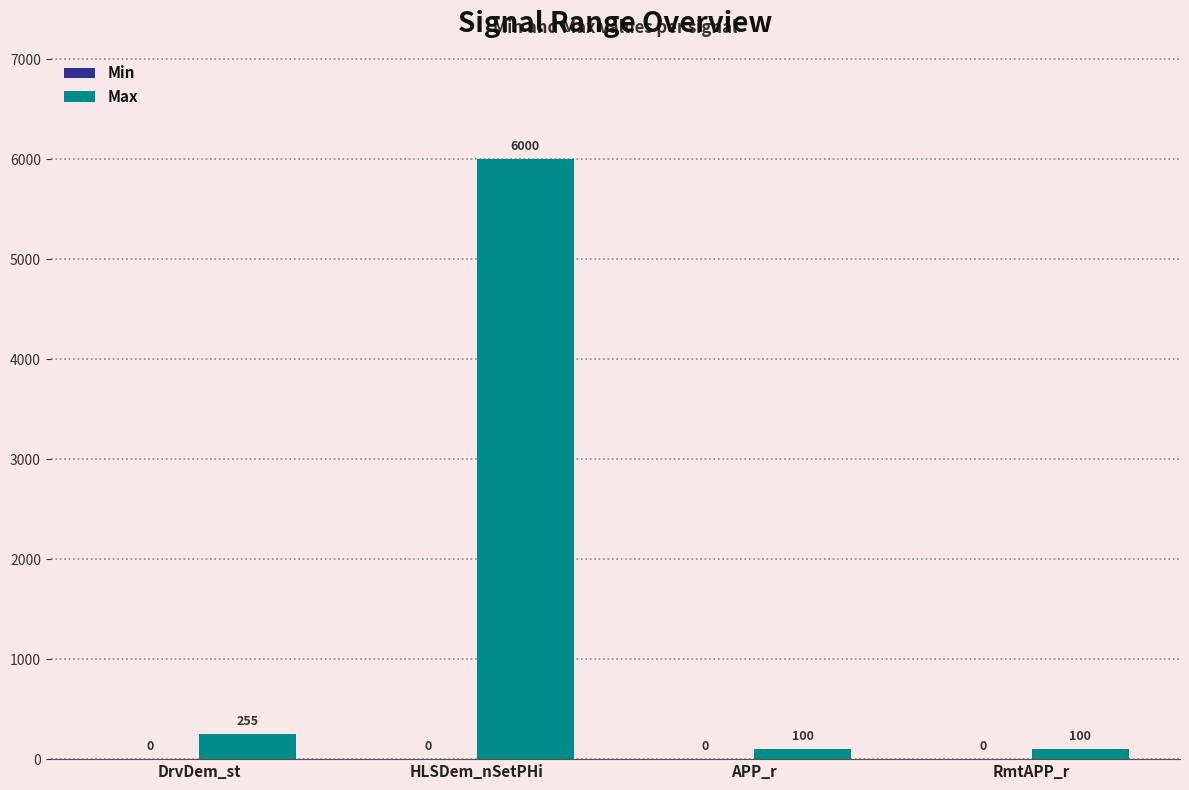

Is it true that the value at HLSDem_nSetPHi is 6000?

True